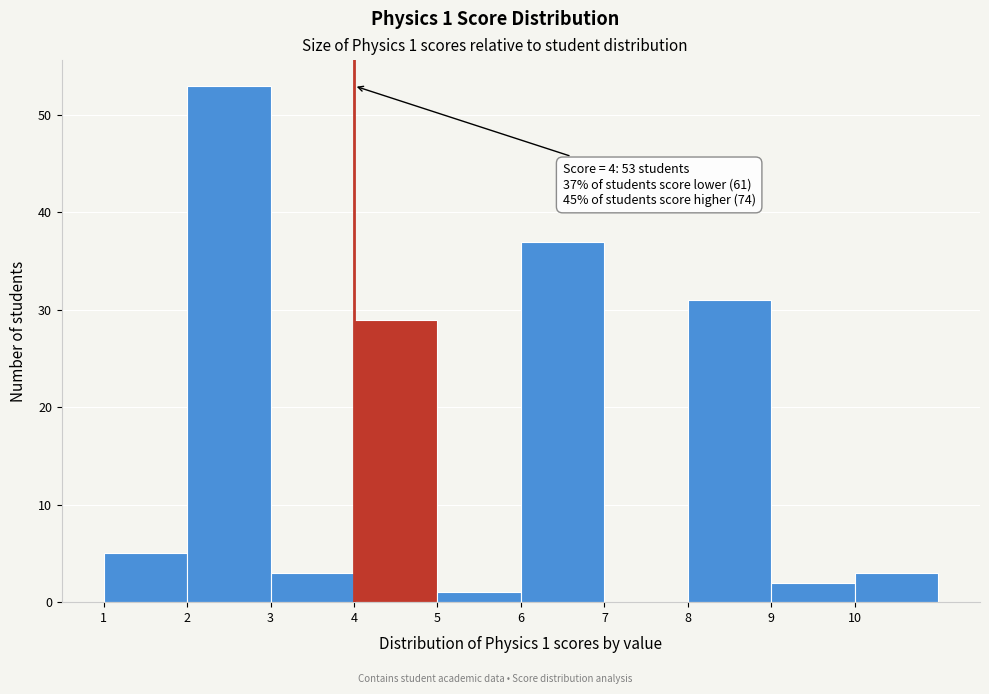

Over which range of the x-axis is the bar tallest?

2 to 3